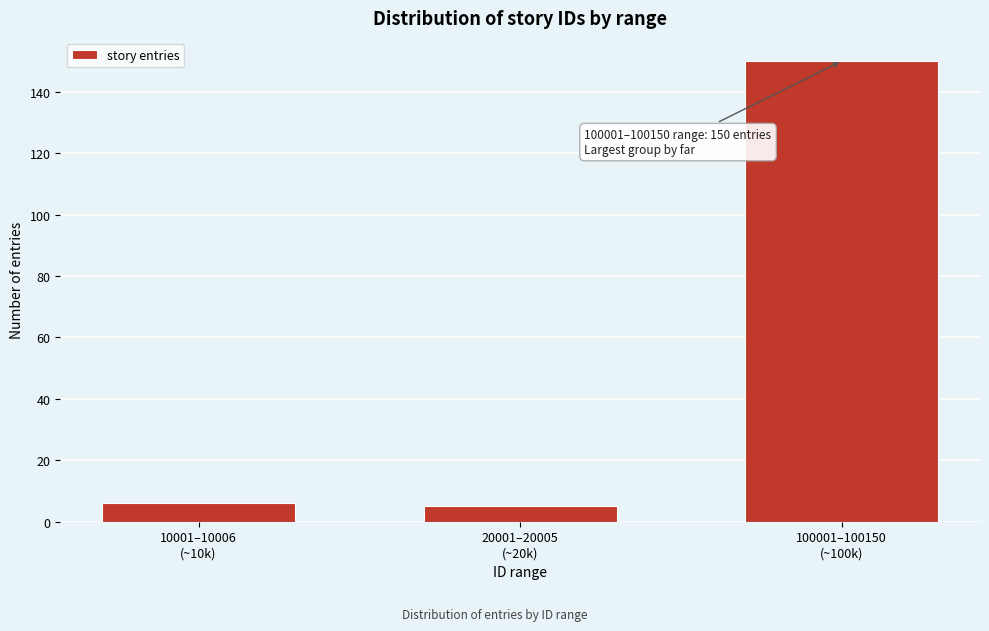

Reading left to right, what are all the values shown in this chart?

6	5	150